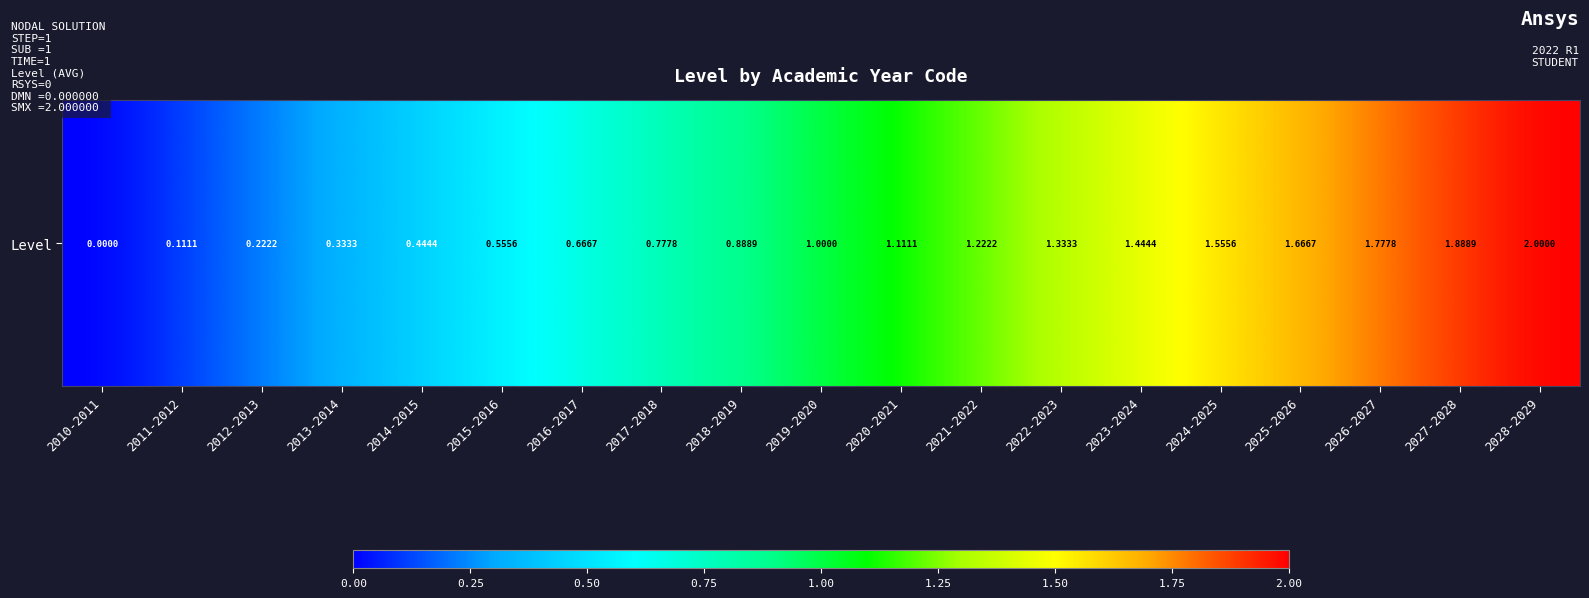

Count the number of data series in this chart.

1